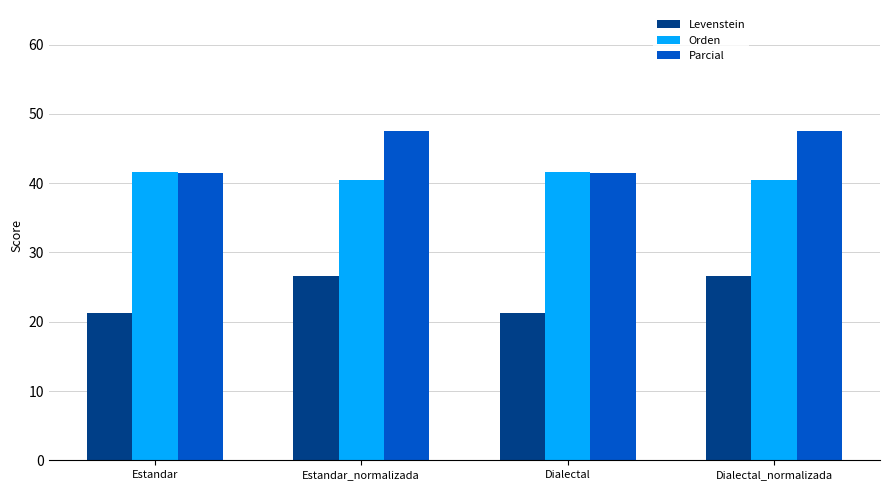

Where does the Parcial series first go above 47?

Estandar_normalizada